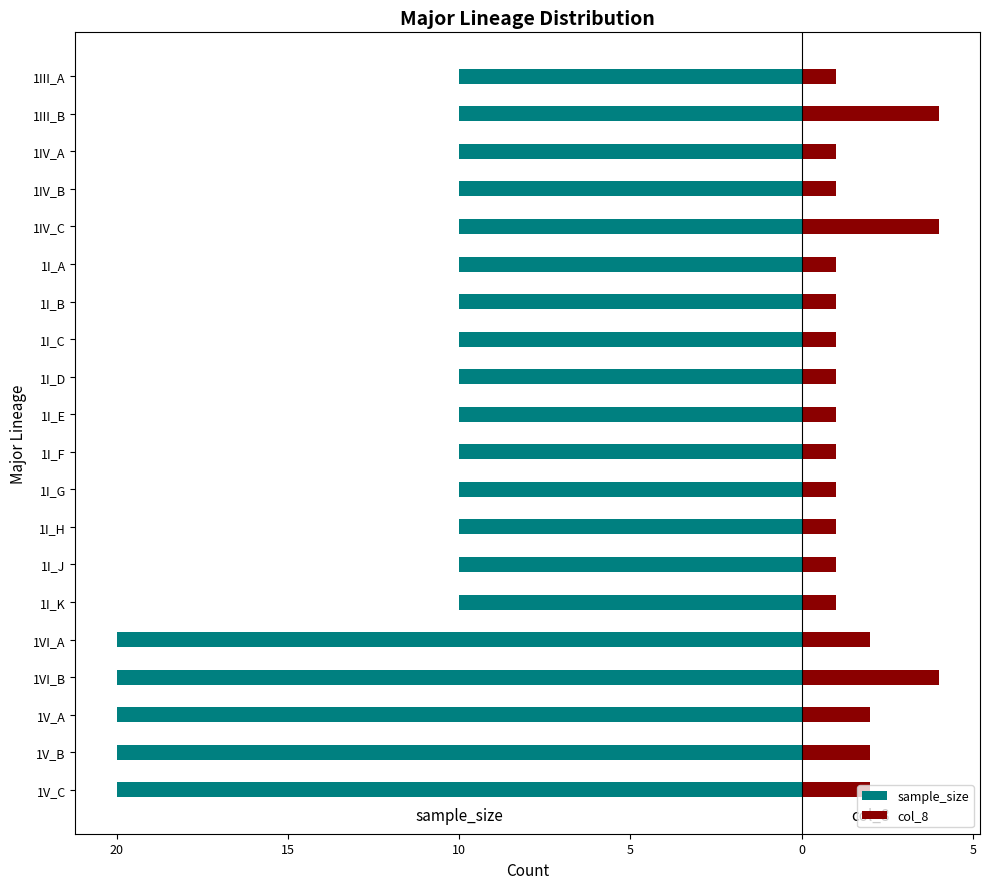

Between 10 and 10, which series saw the biggest shift?

sample_size